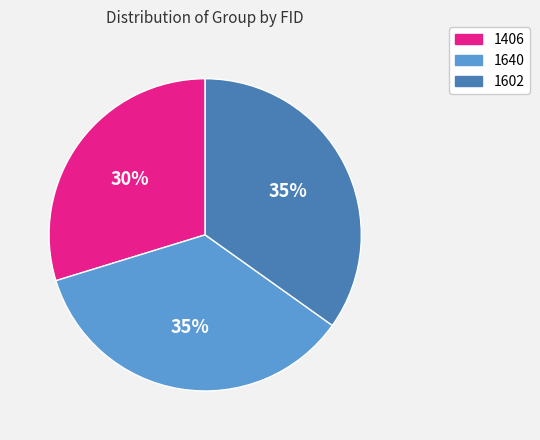

To the nearest percent, what portion does 1640 represent?

35%